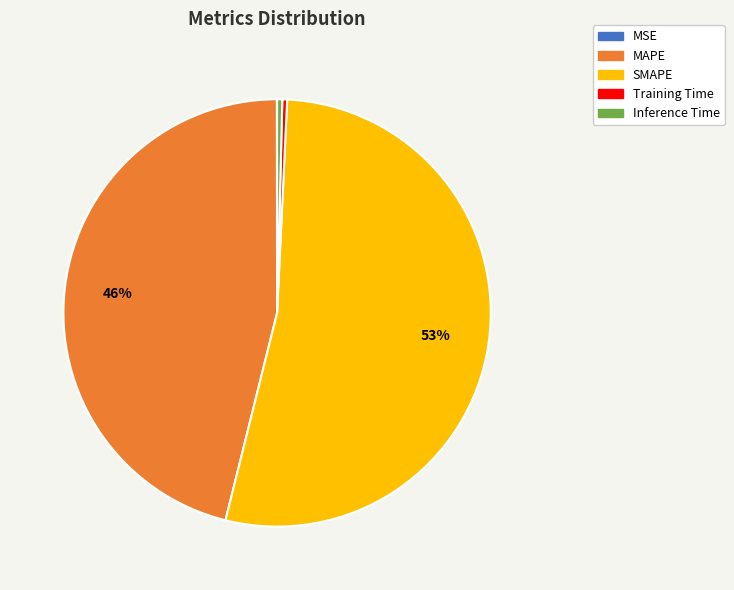

Approximately how many times larger is the value at MAPE compared to SMAPE?

0.9